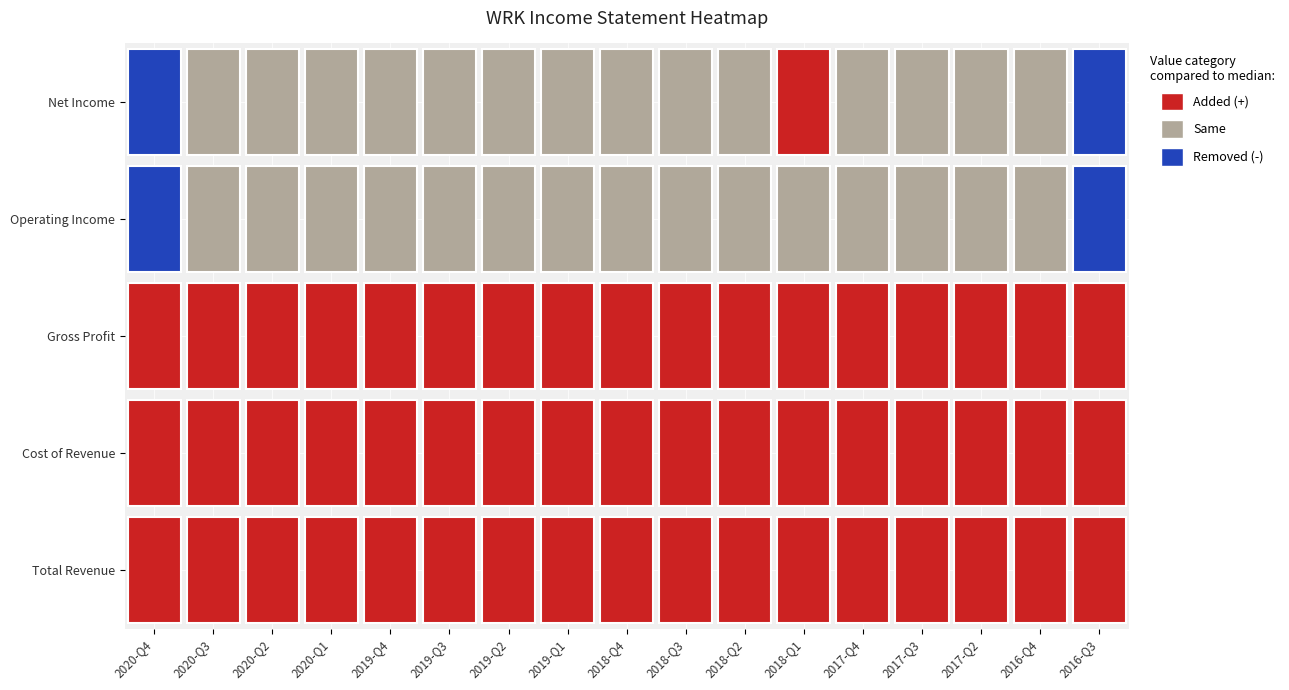

Count the number of categories in the chart.

17